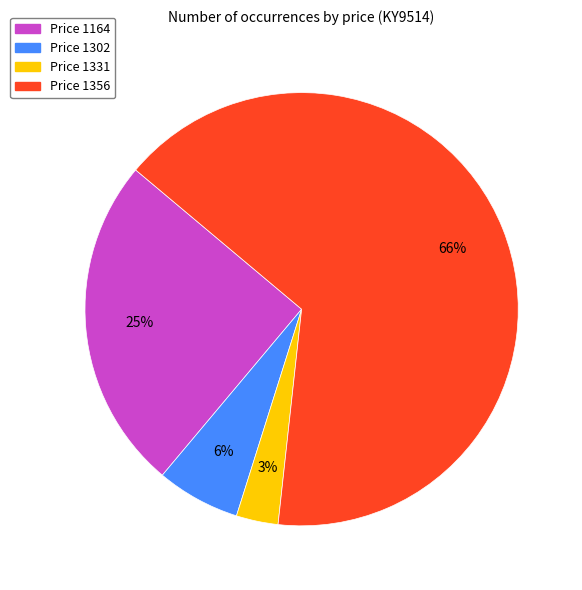

Does any single category account for the majority?

Yes